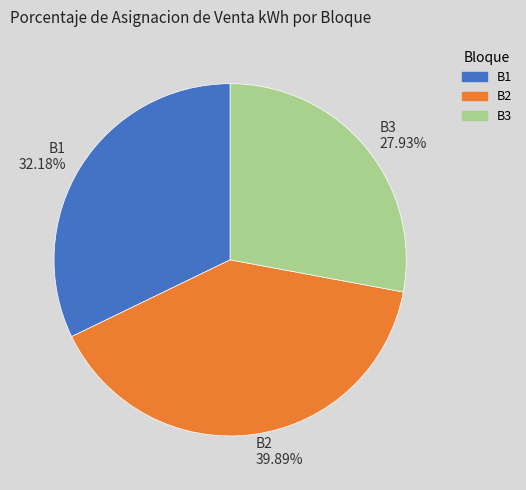

Which category has the smallest portion of the pie?

B3